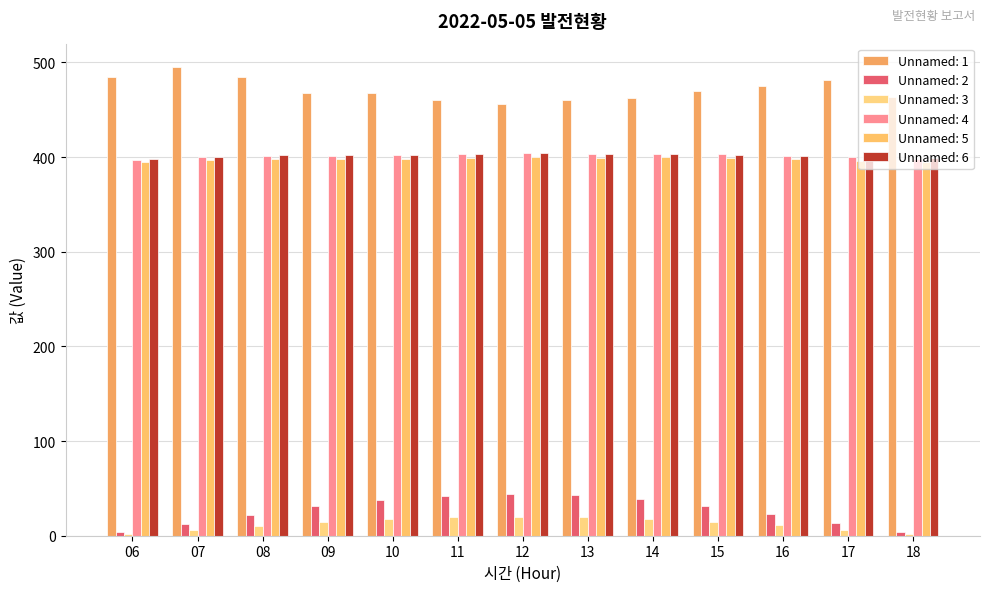

List the series in order of their peak value, lowest first.

Unnamed: 3, Unnamed: 2, Unnamed: 5, Unnamed: 4, Unnamed: 6, Unnamed: 1